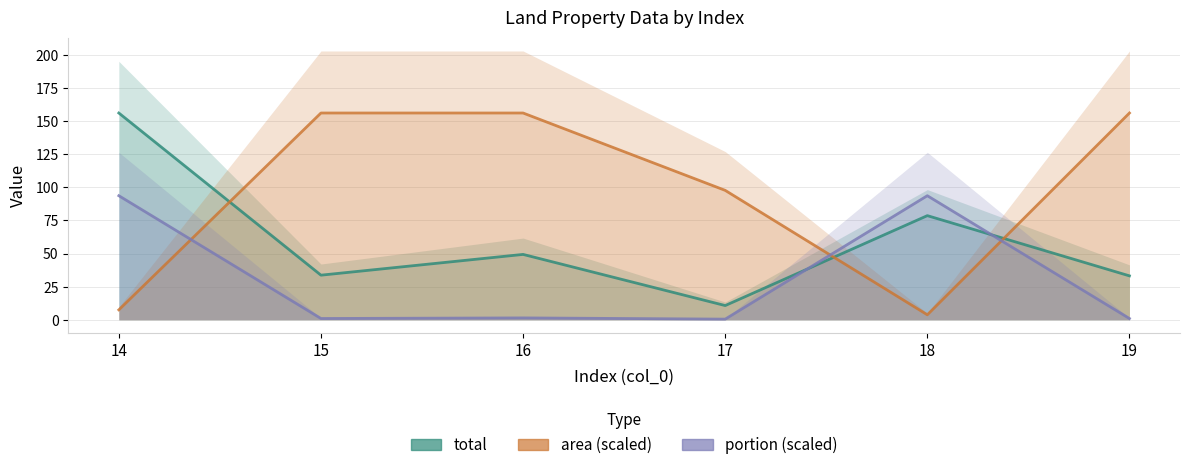

What is the sum of all total values?

361.4